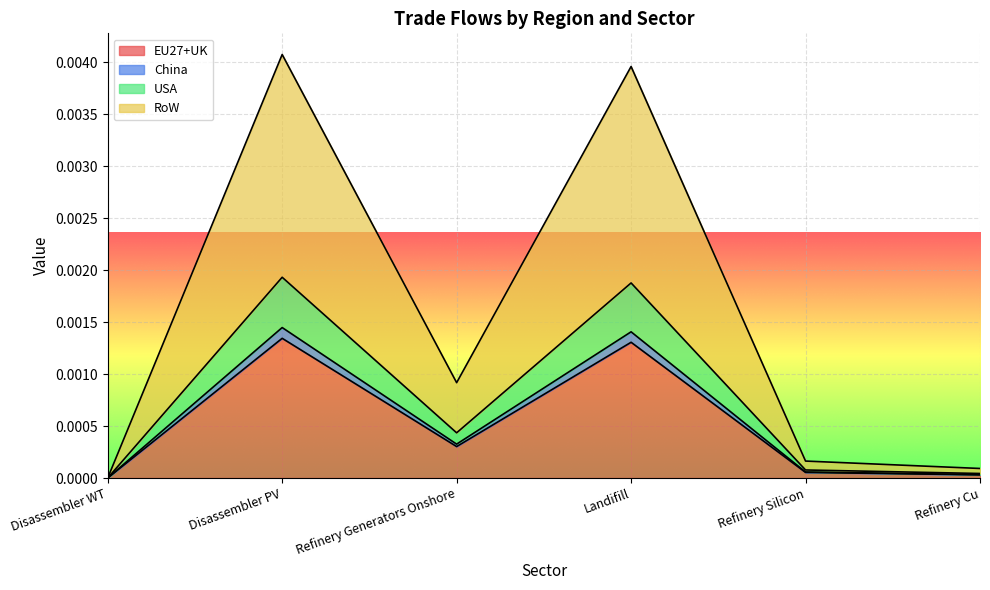

True or false: USA and RoW cross at least once.

False